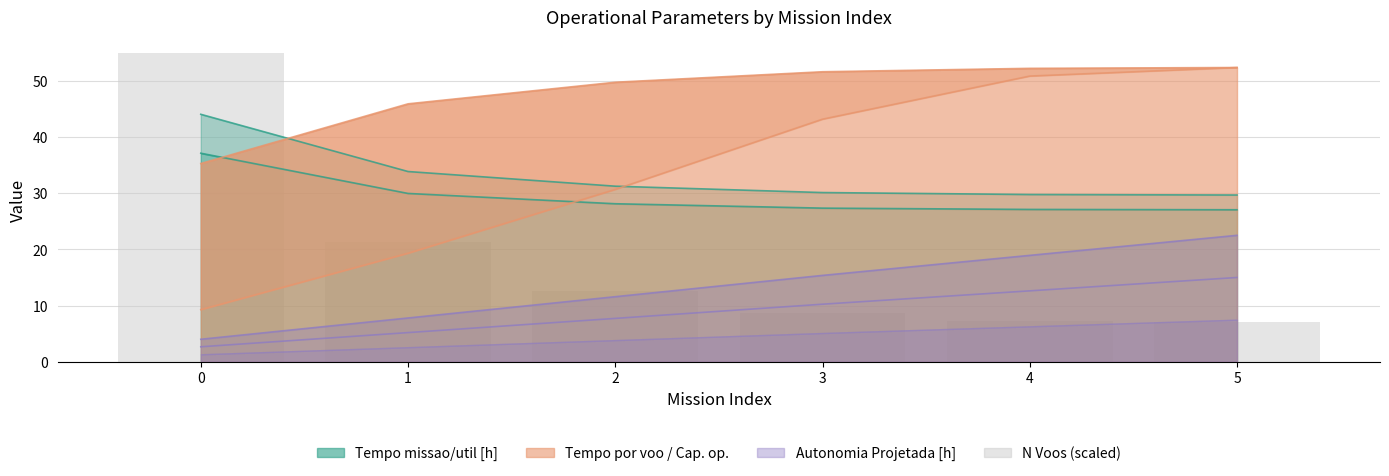

True or false: the data shows 10.7 at 4.

False